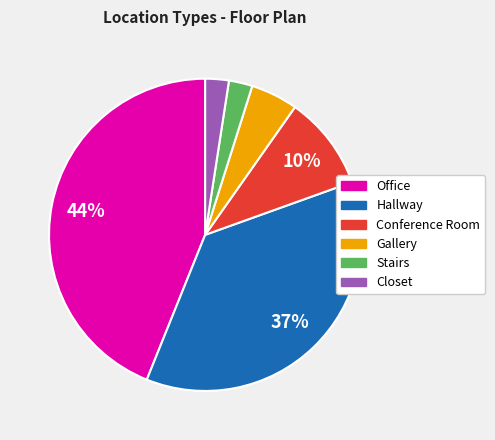

To the nearest percent, what portion does Hallway represent?

37%